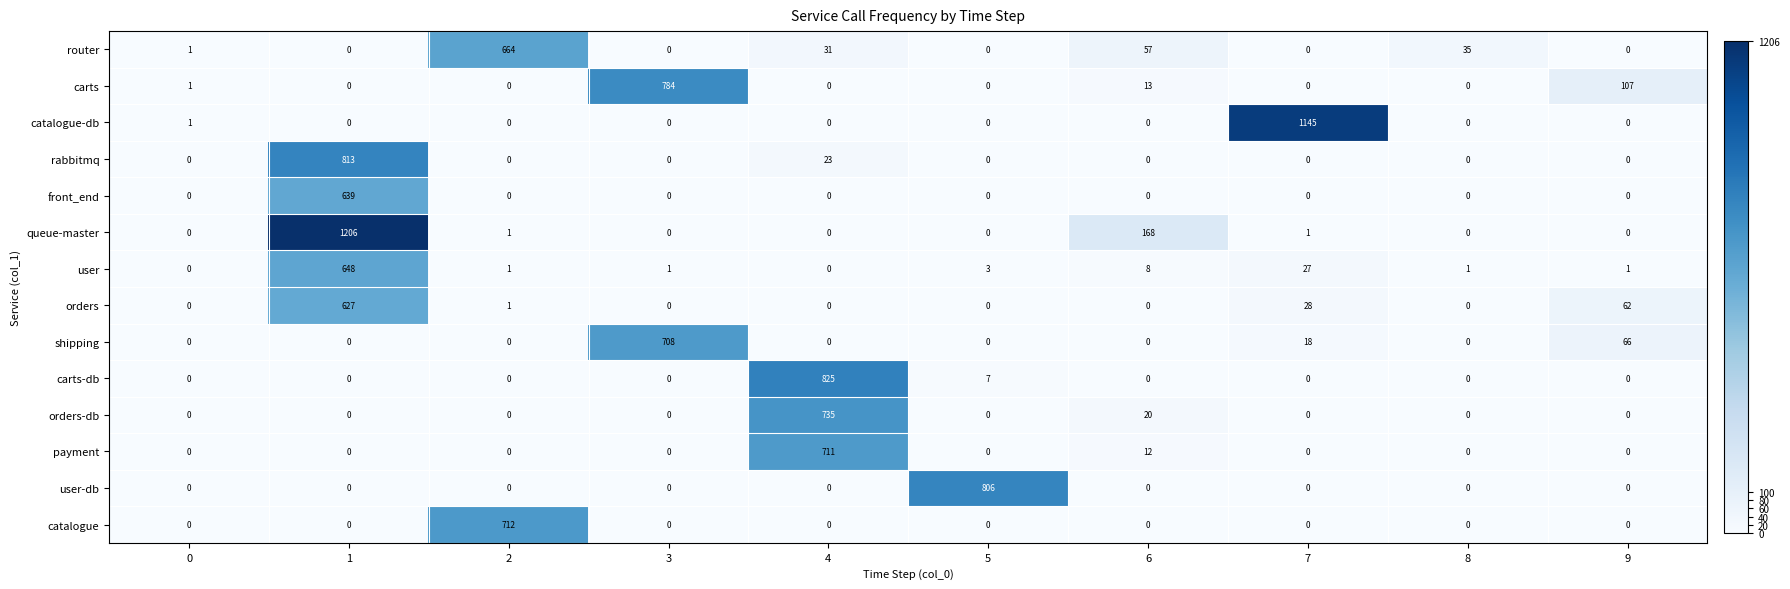

Which category has the highest value across all series?

1